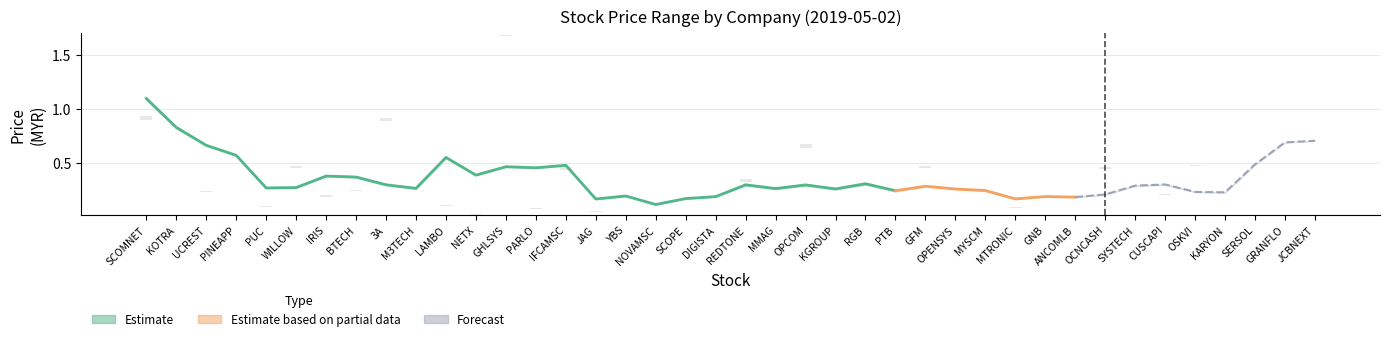

What is the label of the 29th bar from the left?

MYSCM